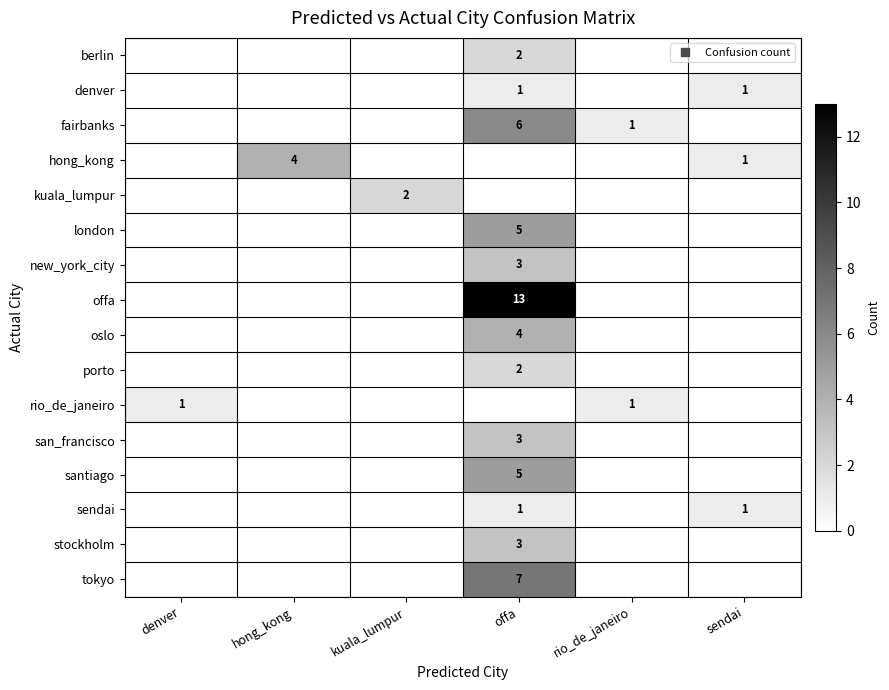

What is the difference between the denver values at sendai and kuala_lumpur?

1